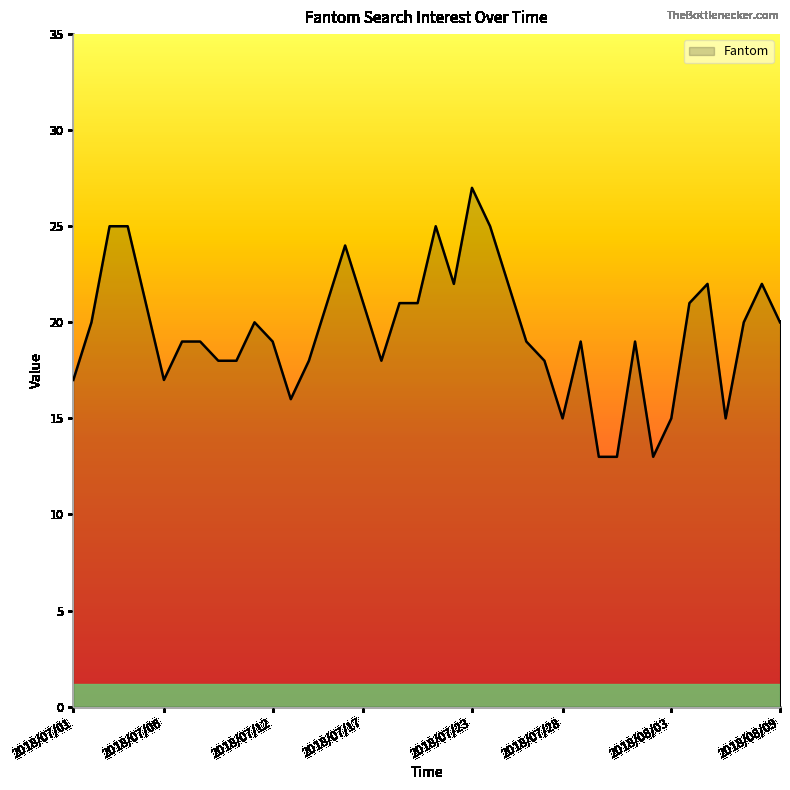

What is the maximum value shown in the chart?

27